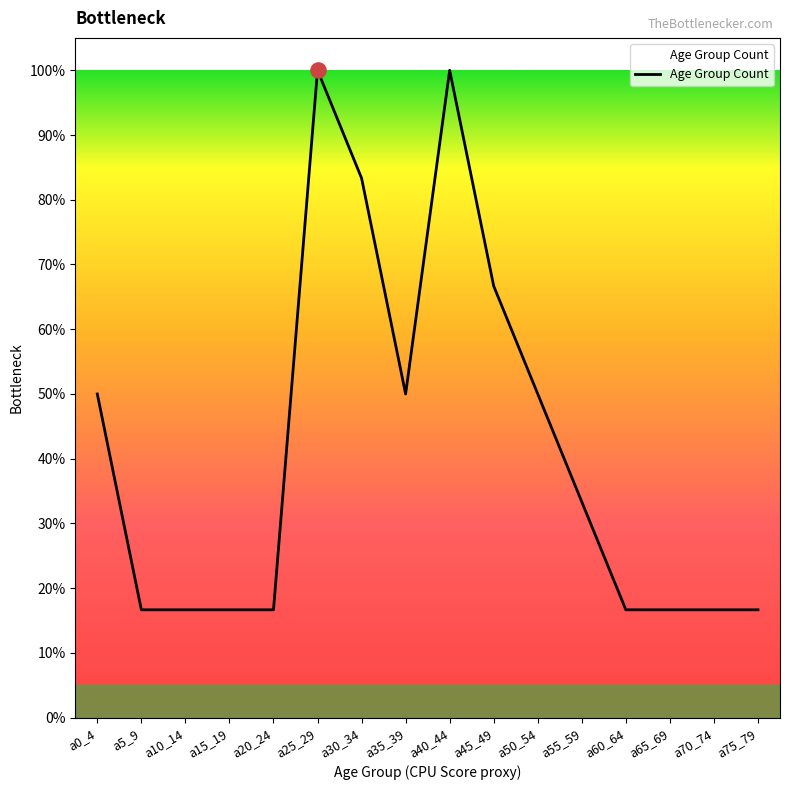

What is the change in value from a30_34 to a55_59?

-0.5